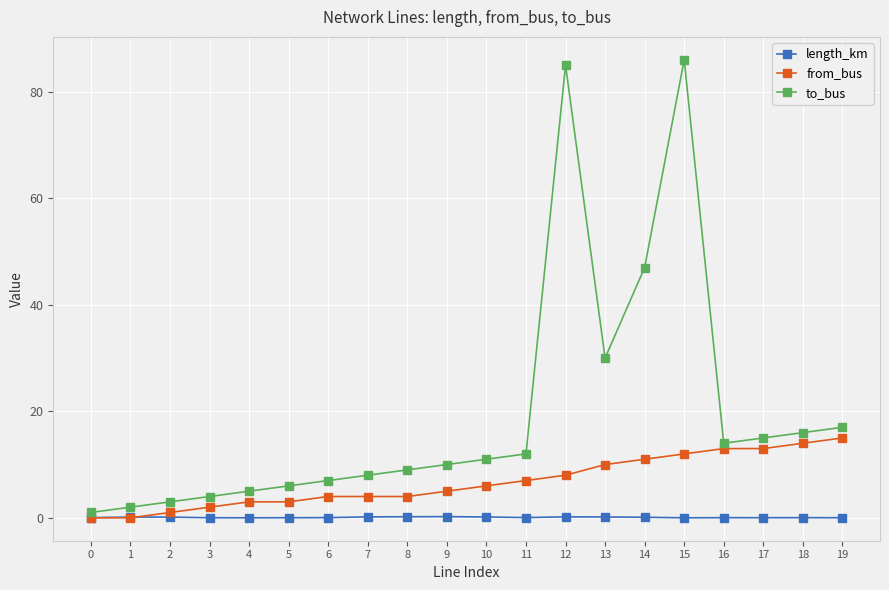

At which category is the sum across all series the highest?

15